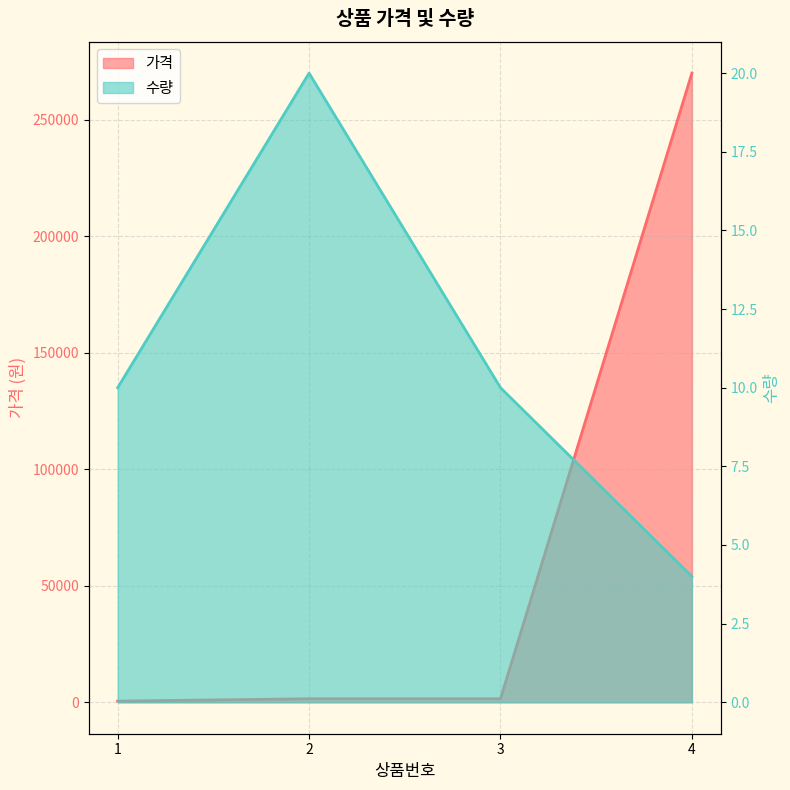

Reading left to right, extract all data points from this chart.

가격: 1=500	2=1500	3=1500	4=270000
수량: 1=10	2=20	3=10	4=4